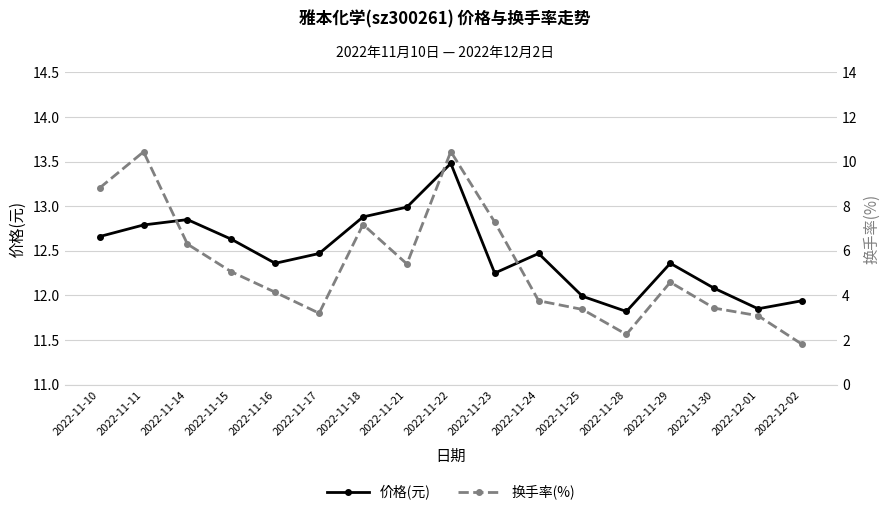

At which category does 价格(元) reach its first local peak?

2022-11-14